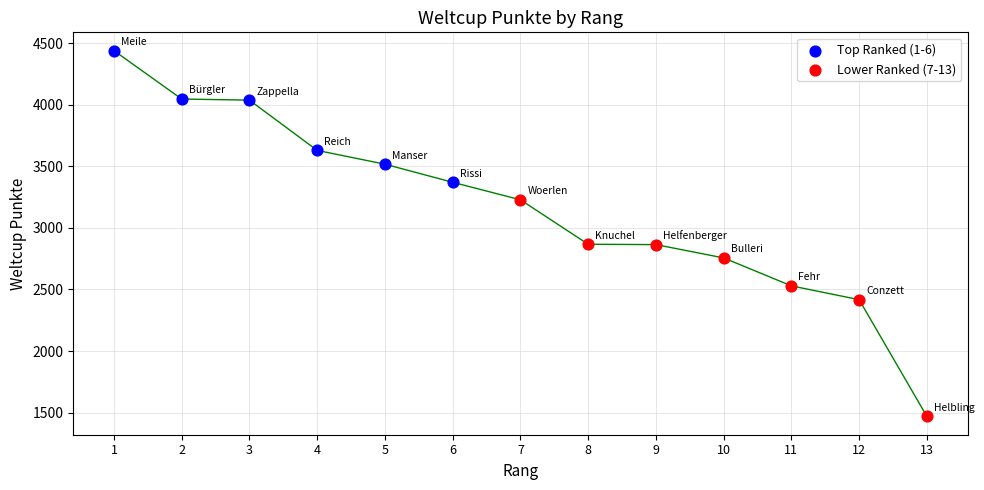

Which series has the widest spread of Y values?

Lower Ranked (7-13)